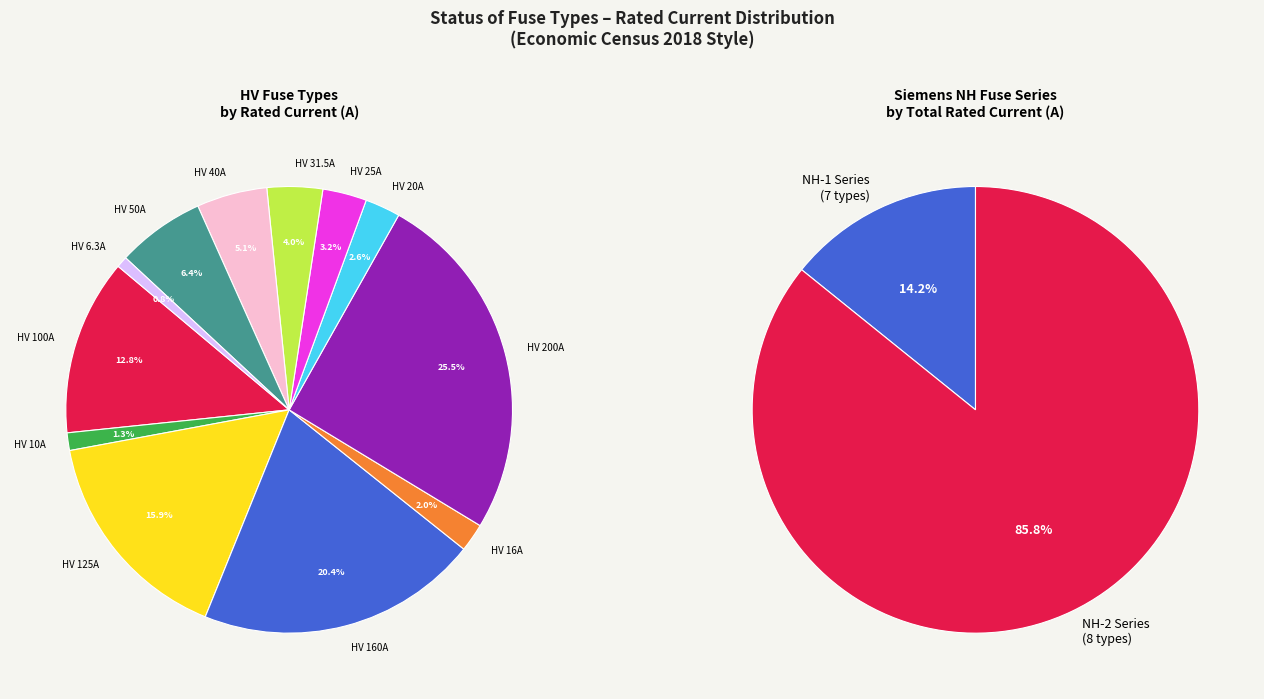

How many slices are in this pie chart?

12